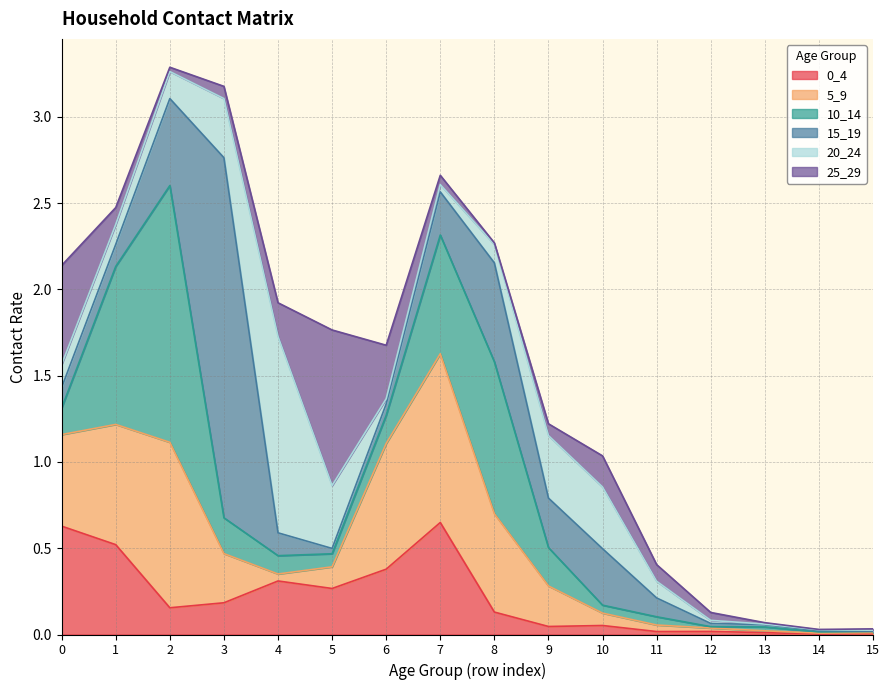

Where is the first local maximum for 5_9?

2